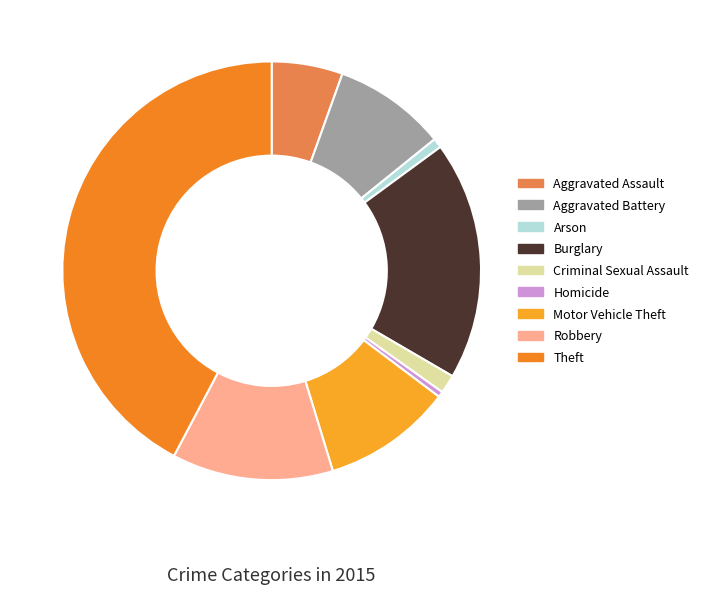

Is the sum of Aggravated Assault and Arson greater than half?

No